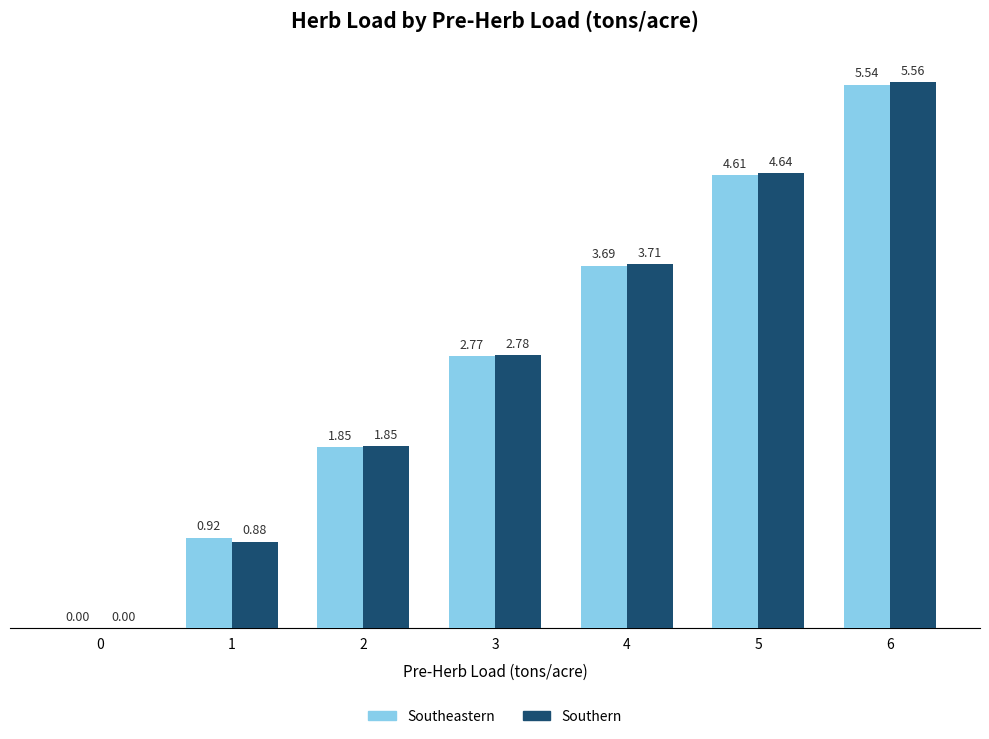

How many data points does each series have?

7